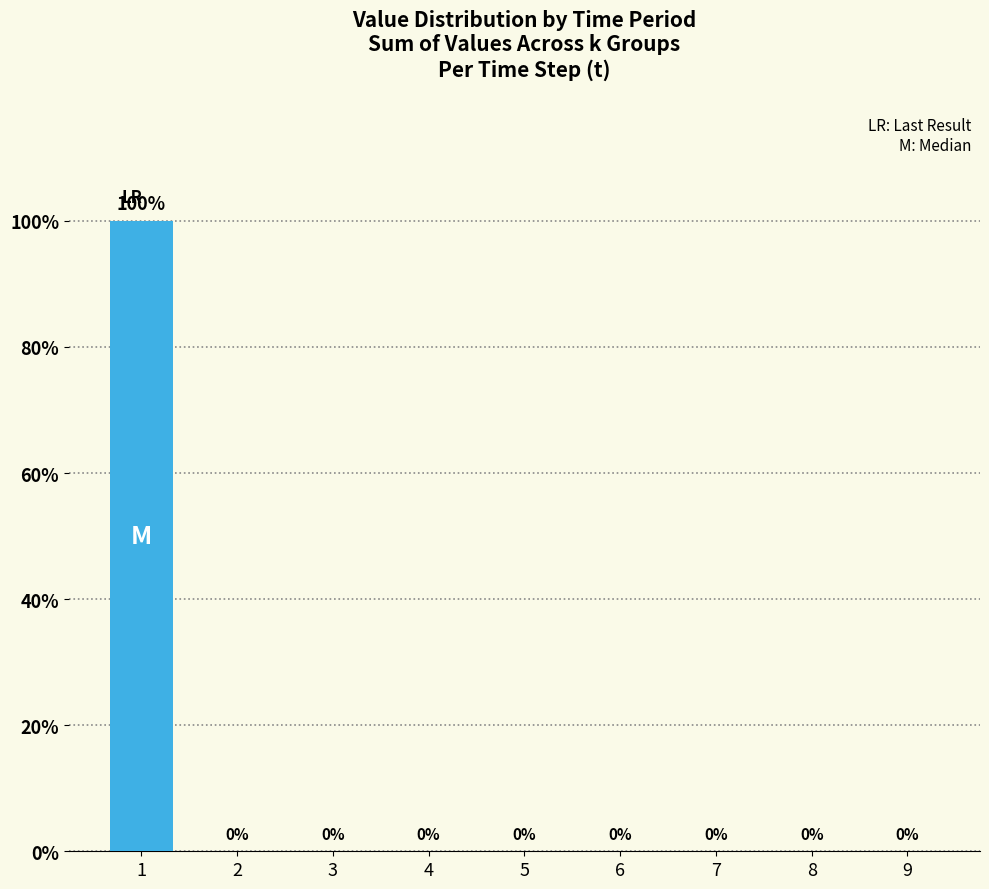

What is the difference between the values at 4 and 1?

100